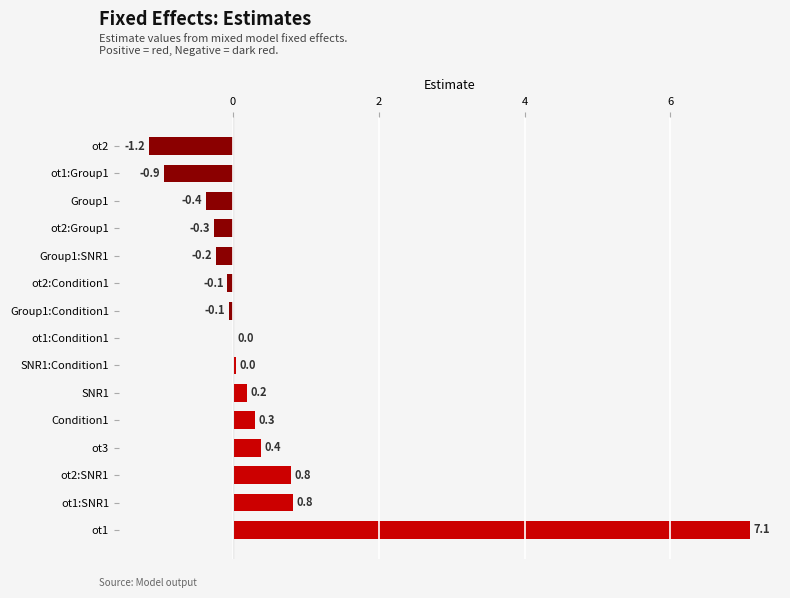

True or false: the data shows 1.2 at ot2:SNR1.

False